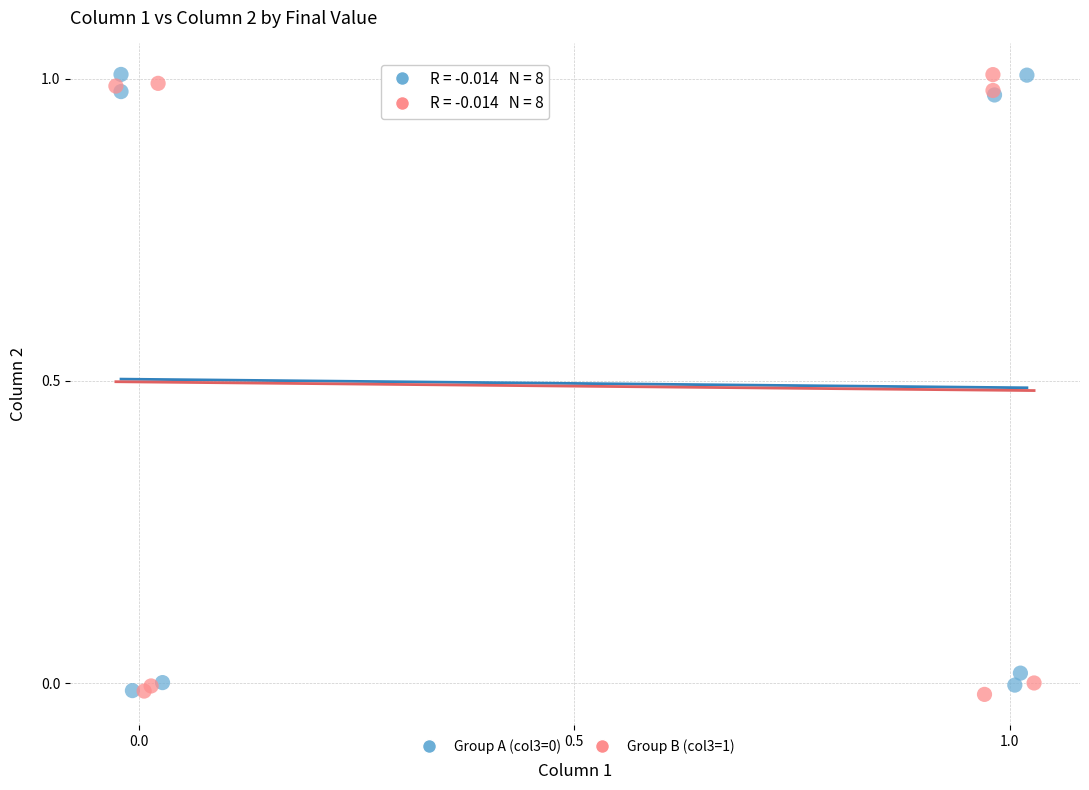

Which series has the largest Y range (max minus min)?

Group B (col3=1)